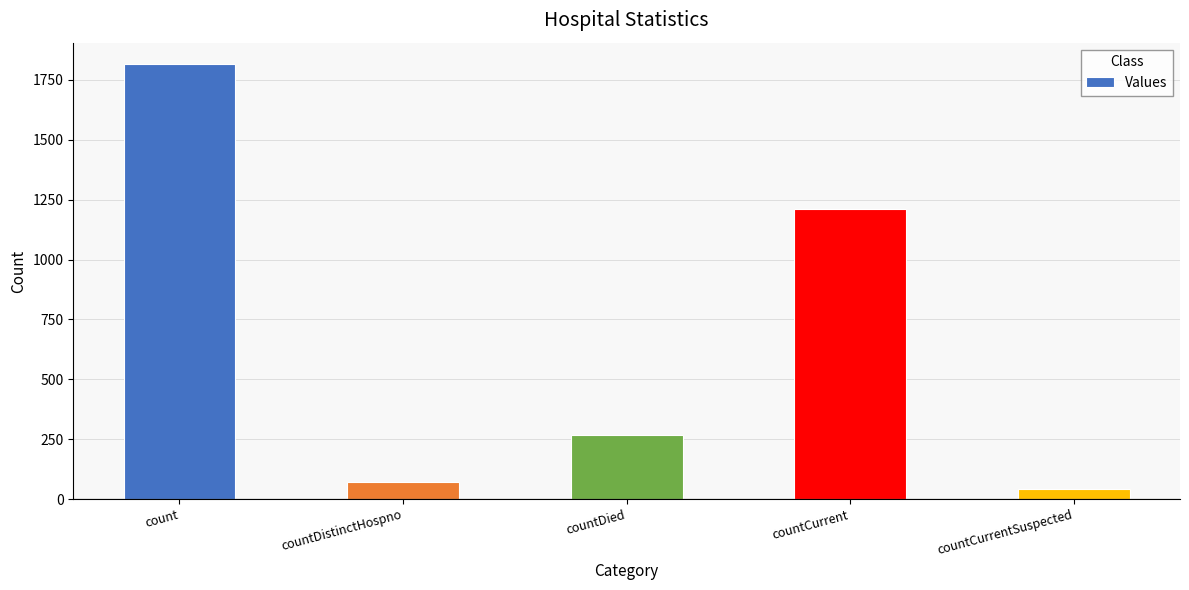

What is the label of the 2nd bar from the left?

countDistinctHospno